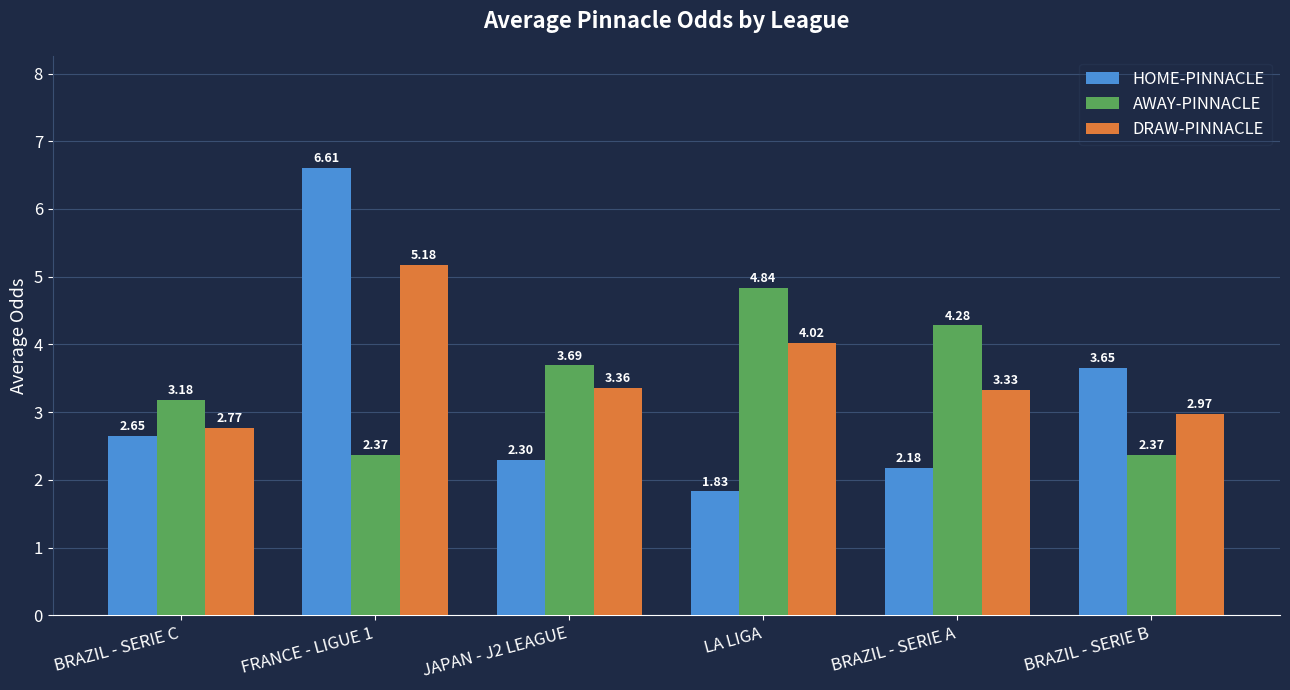

What is the sum of the DRAW-PINNACLE values at JAPAN - J2 LEAGUE and BRAZIL - SERIE A?

6.7